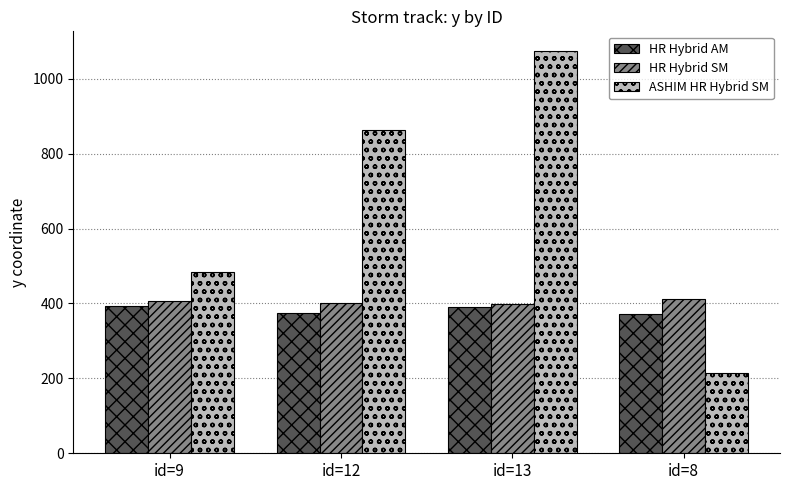

What is the value of the ASHIM HR Hybrid SM bar at the 3rd from the left?

1073